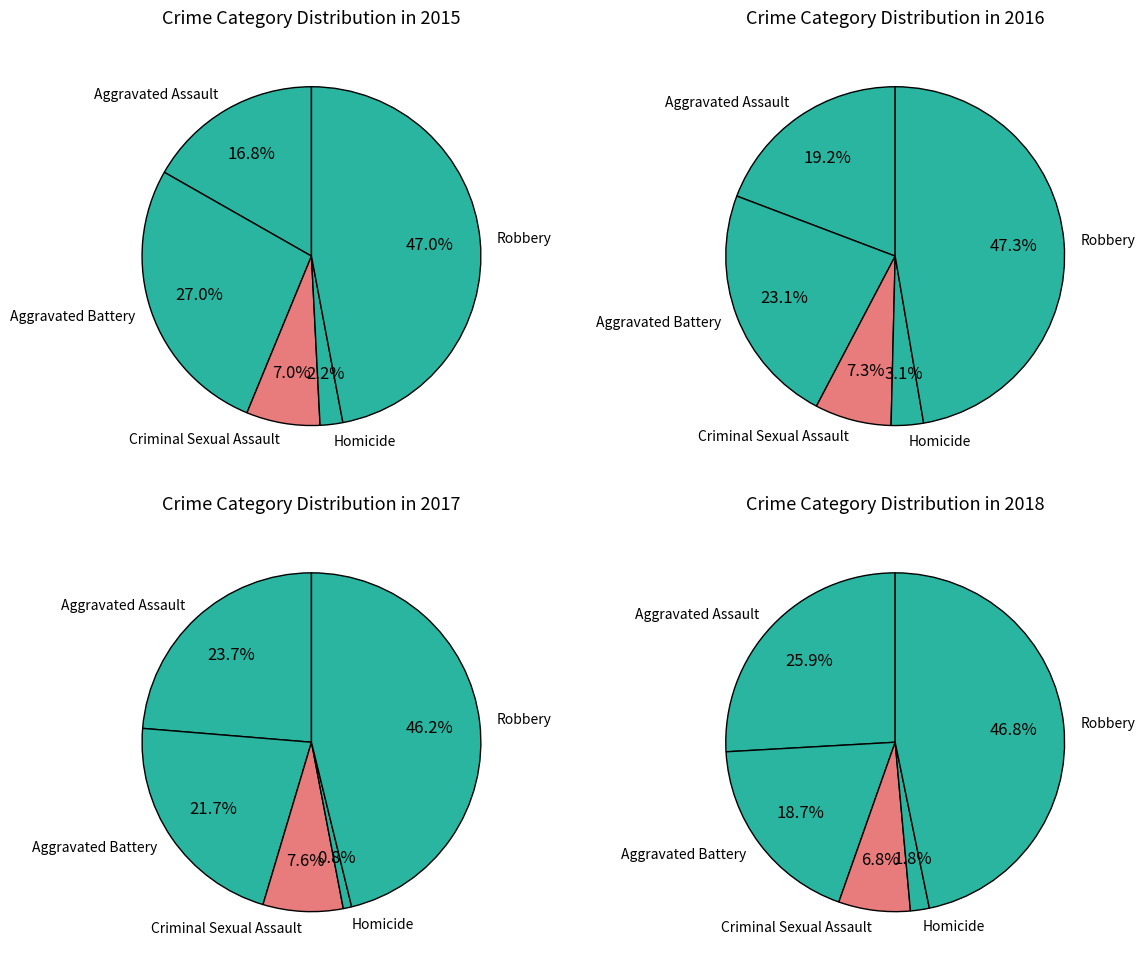

Which has a higher value, Aggravated Battery or Criminal Sexual Assault?

Aggravated Battery